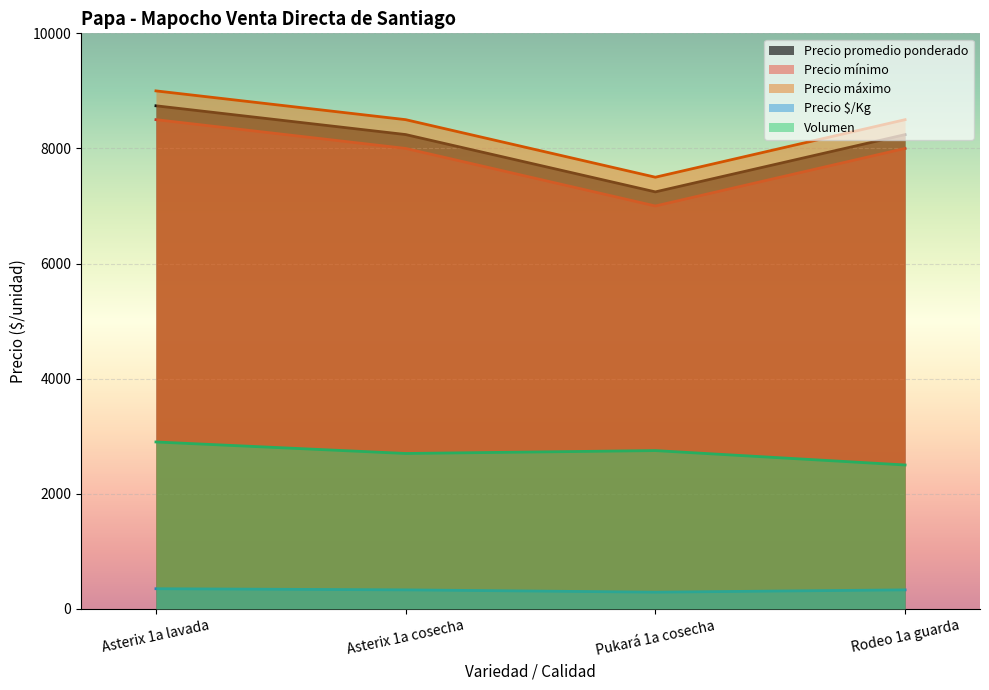

Reading left to right, list all the values displayed in this chart.

Volumen: 2900	2700	2750	2500
Precio promedio ponderado: 8741	8241	7245	8240
Precio mínimo: 8500	8000	7000	8000
Precio máximo: 9000	8500	7500	8500
Precio $/Kg: 350	330	290	330